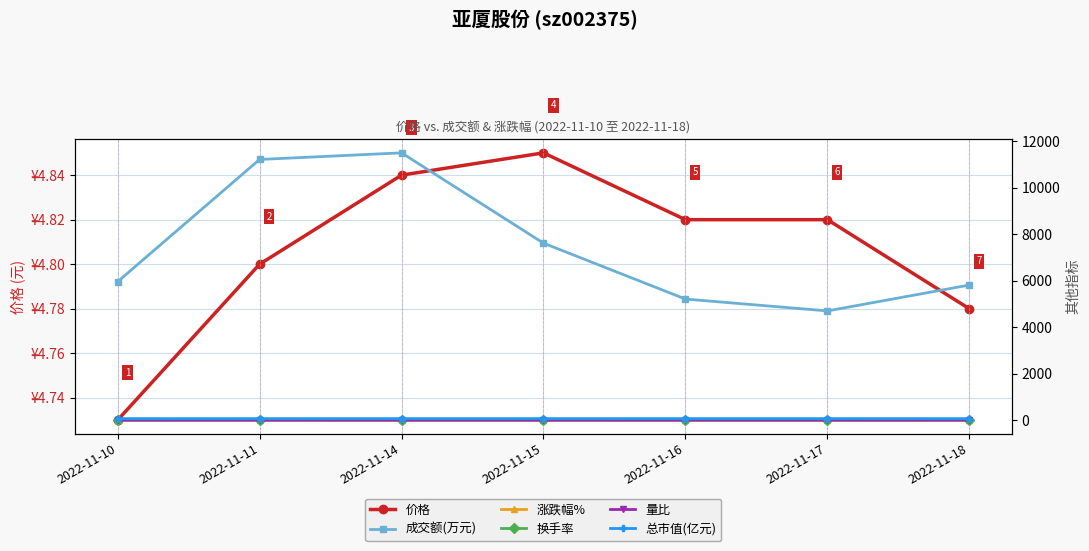

True or false: 总市值(亿元) has more than 1 points higher than both neighbors.

False